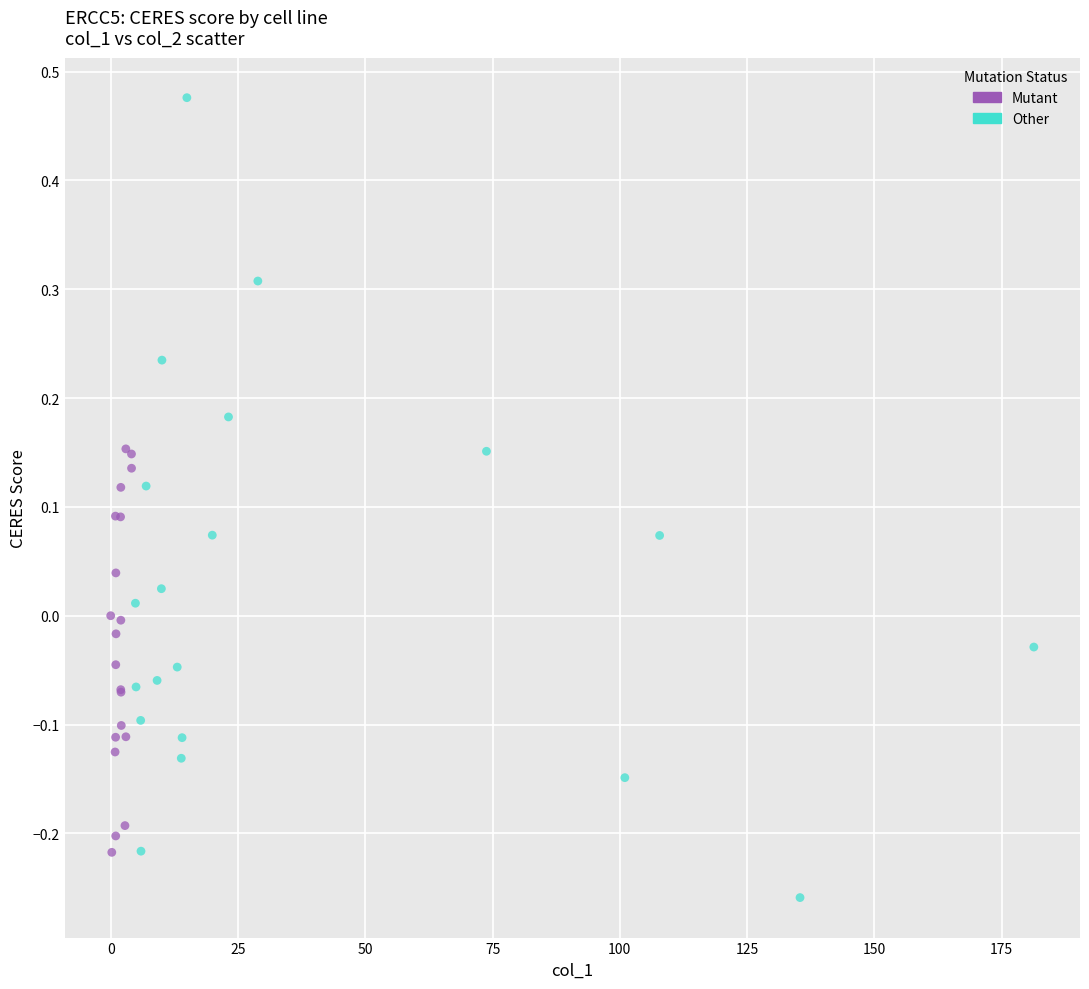

What are all the series names shown in the legend?

Mutant, Other